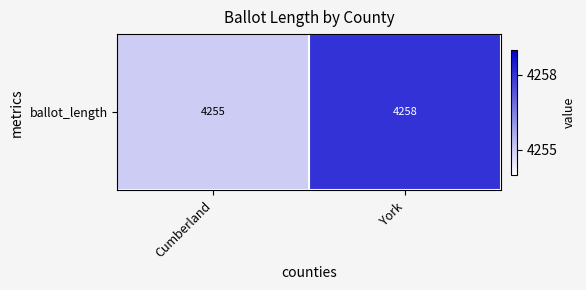

Rank the categories by value from highest to lowest.

York, Cumberland